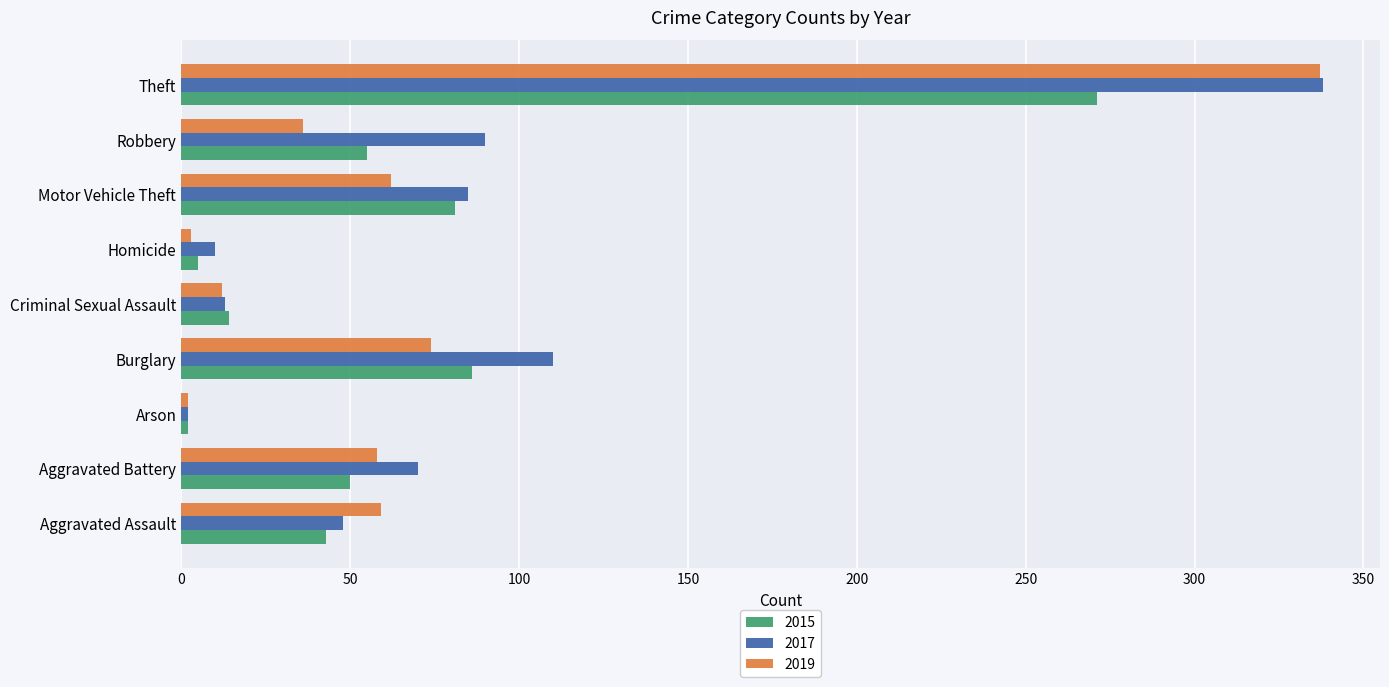

Rank the series at Motor Vehicle Theft from highest to lowest value.

2017, 2015, 2019